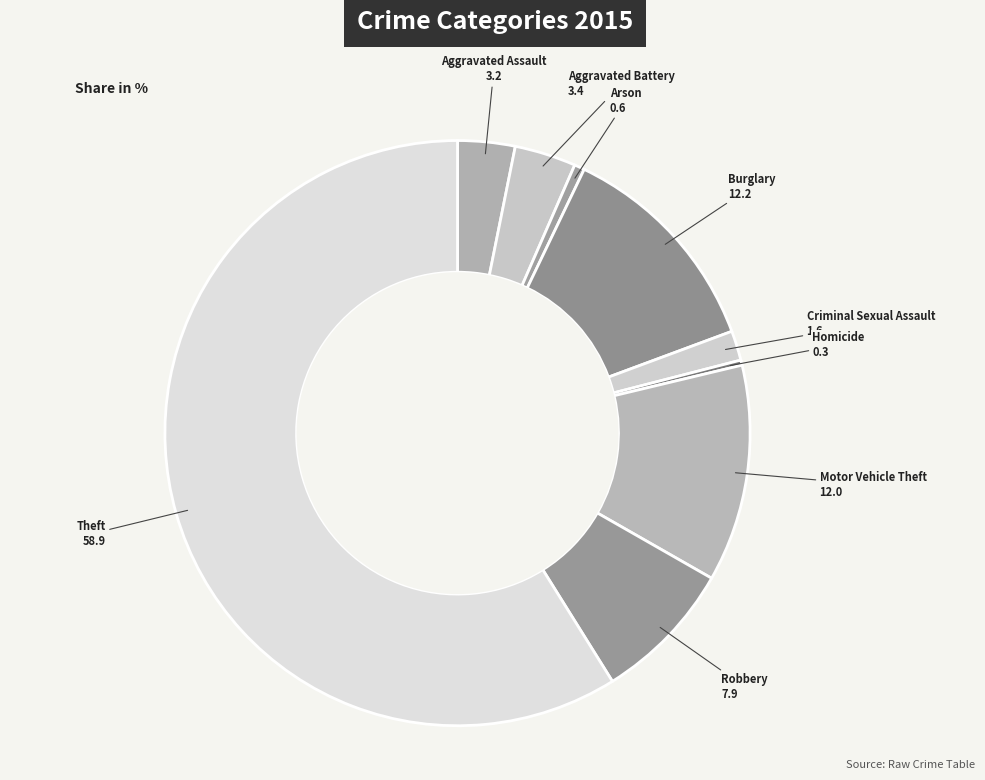

Which has a higher value, Motor Vehicle Theft or Arson?

Motor Vehicle Theft